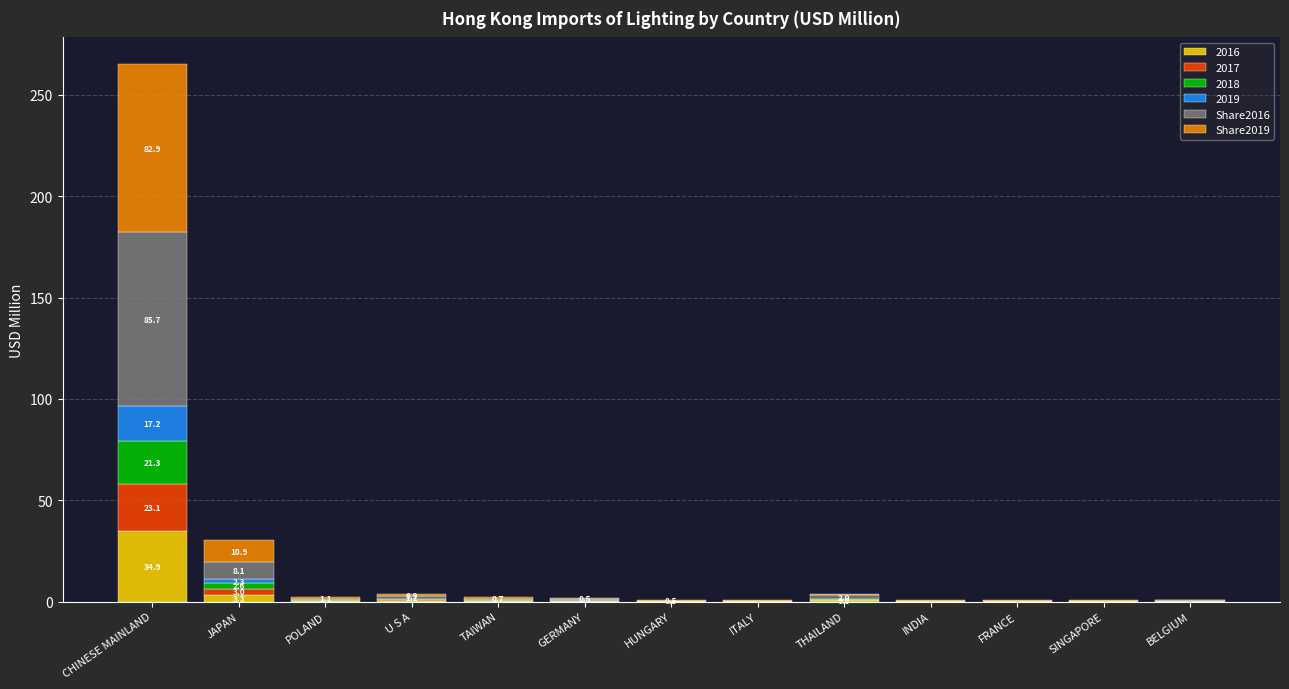

How many categories are shown in the chart?

13